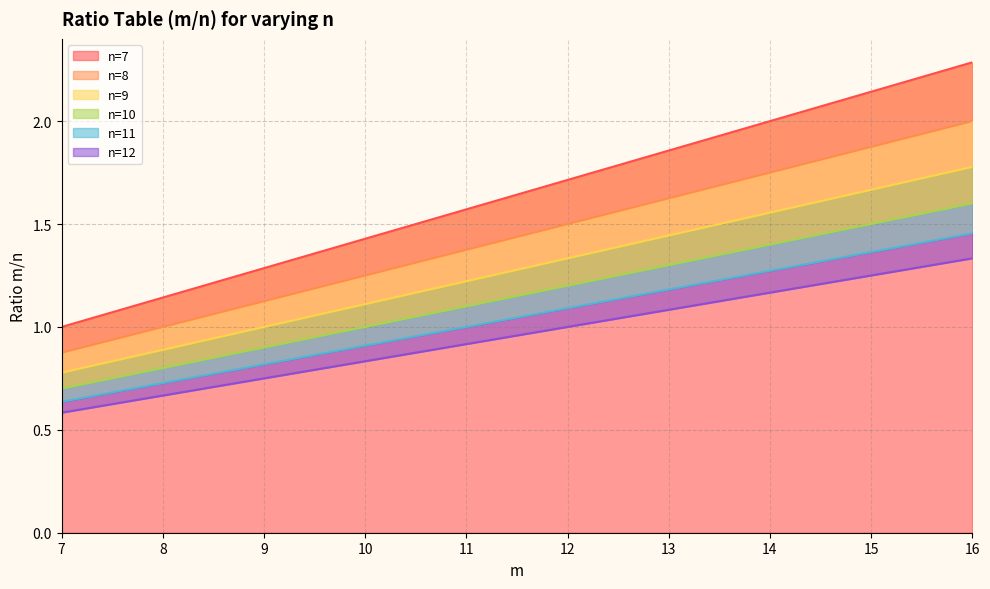

At which label does n=7 reach its peak?

16